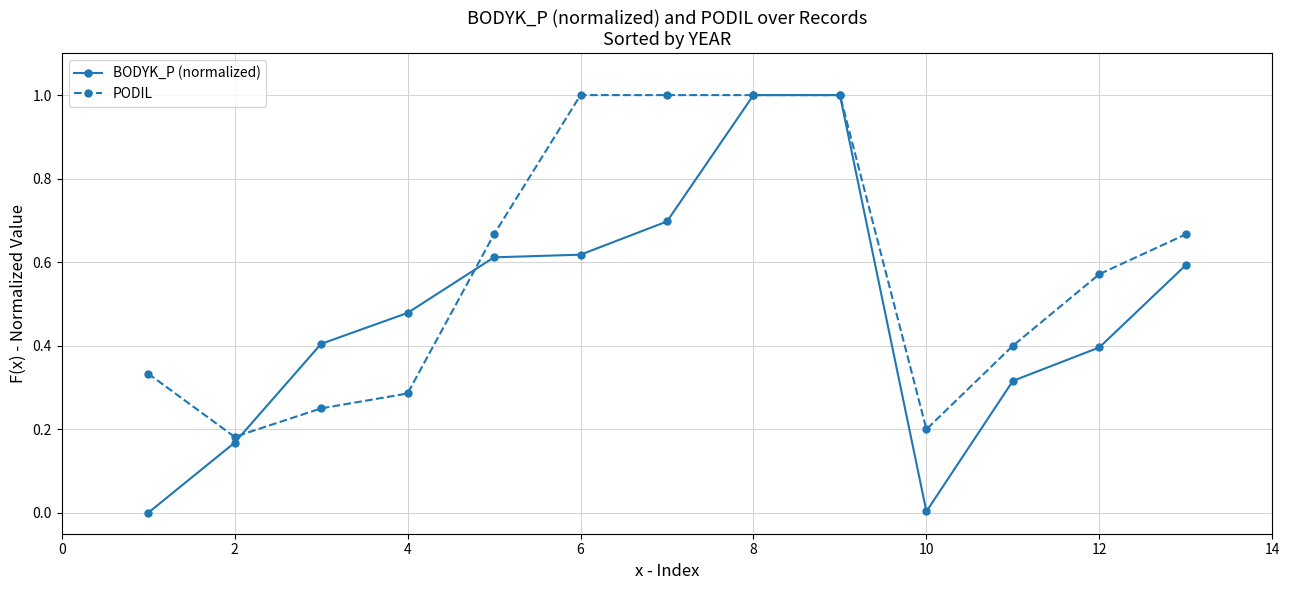

Does the chart have visible grid lines?

Yes